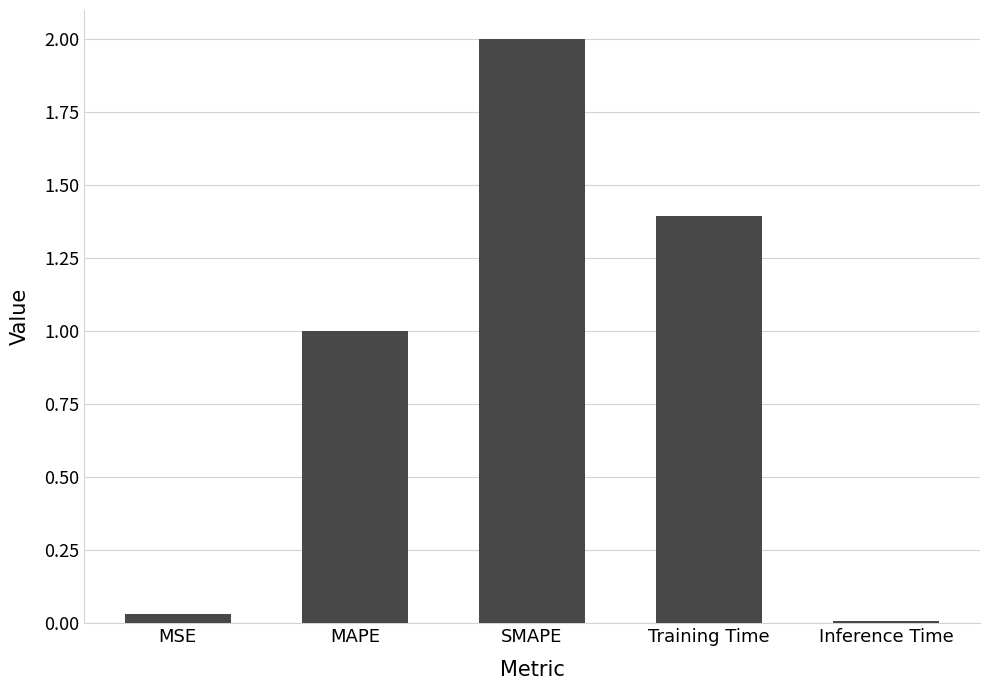

What is the label of the 5th bar from the left?

Inference Time